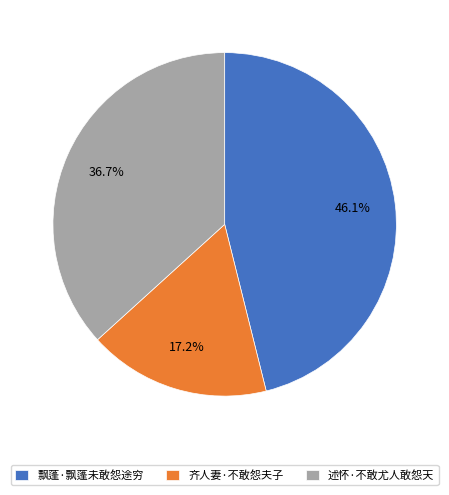

What is the ratio of the value at 飘蓬·飘蓬未敢怨途穷 to the value at 述怀·不敢尤人敢怨天?

1.3